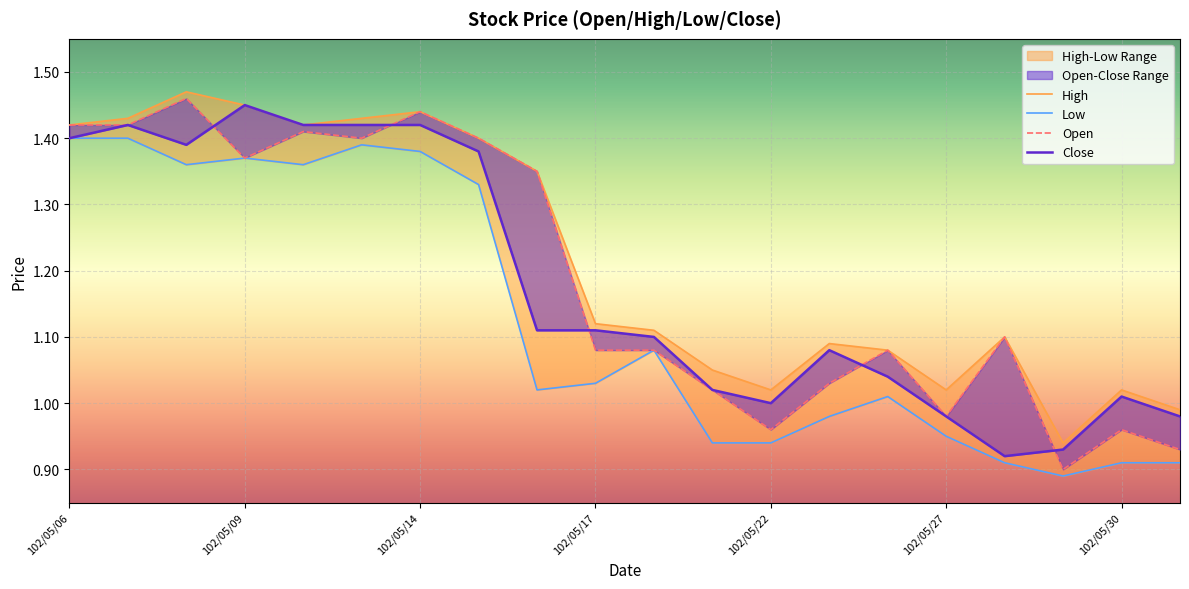

How many interior local valleys does the Open series have?

5